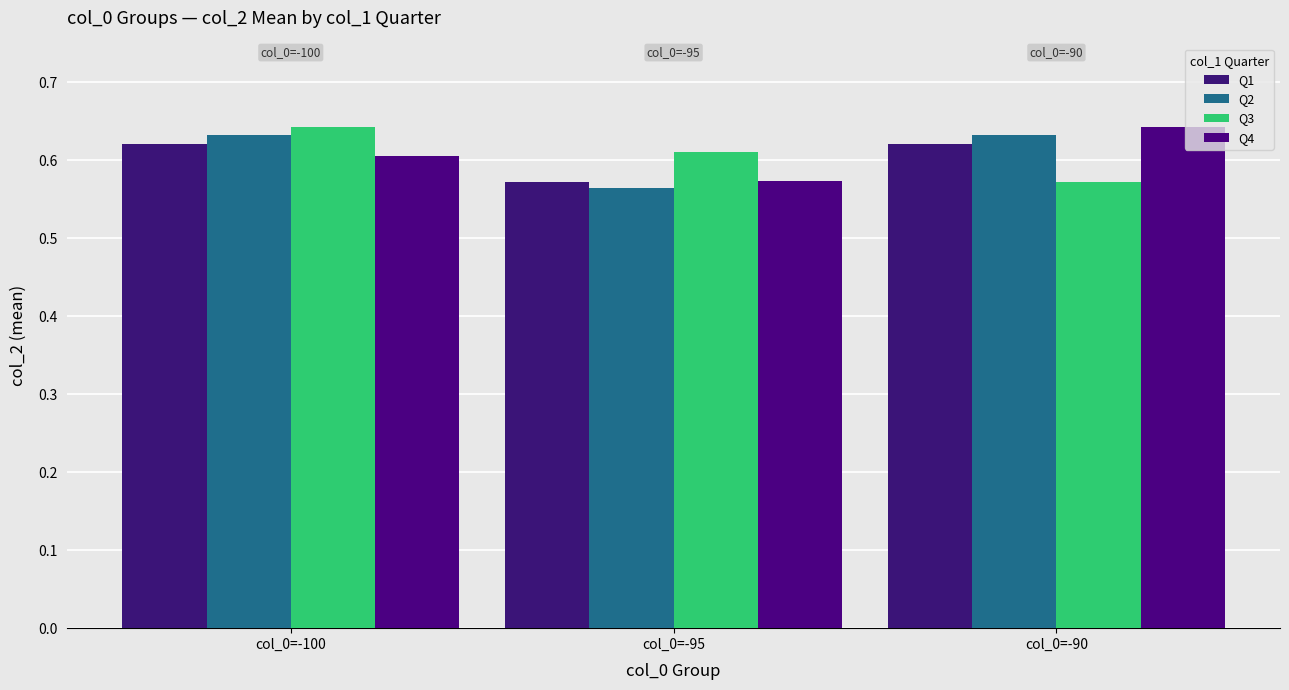

What is the average value of the Q3 series?

0.6